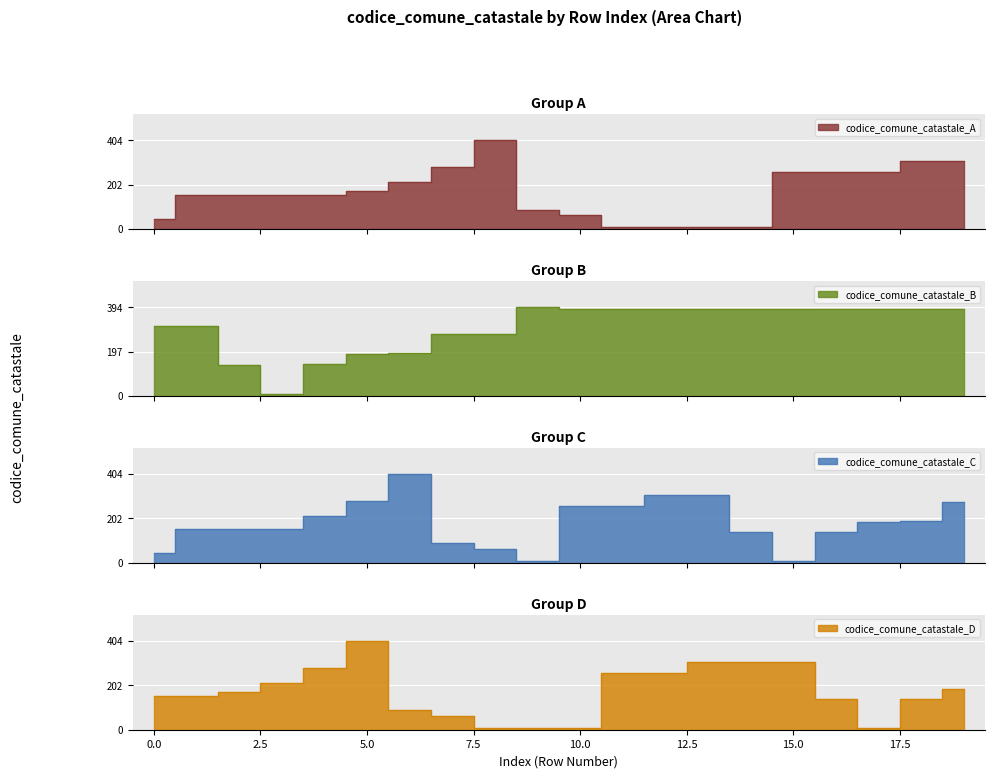

True or false: codice_comune_catastale_B and codice_comune_catastale_A cross at least once.

True